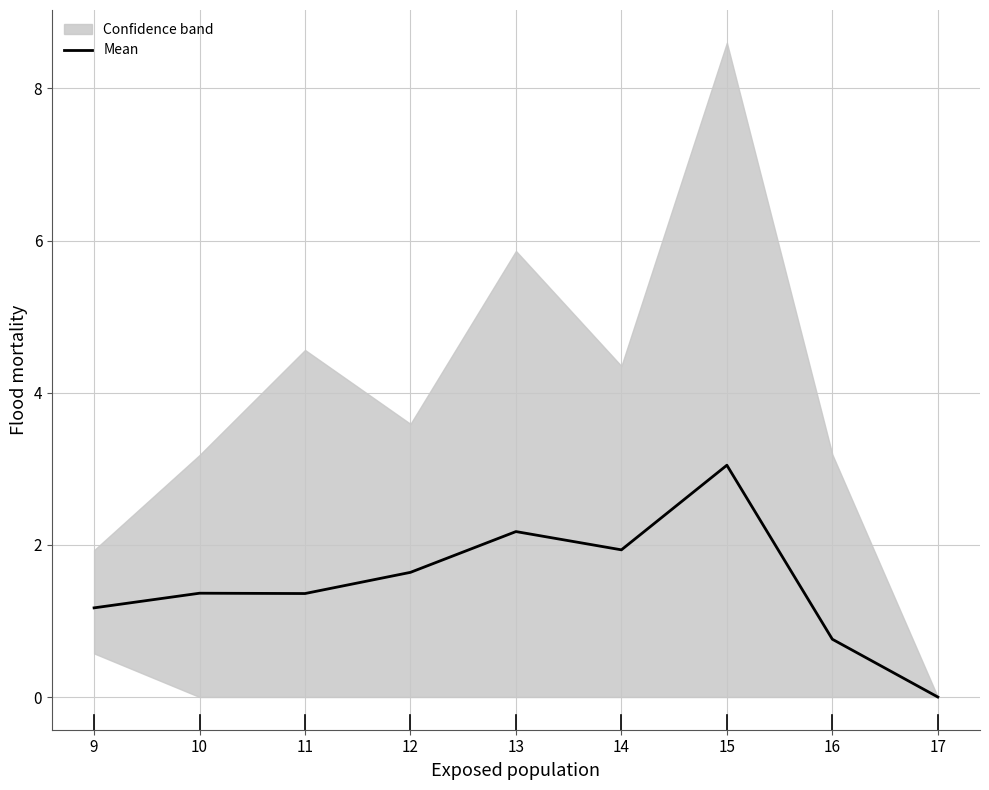

How many lines are shown in the chart?

1